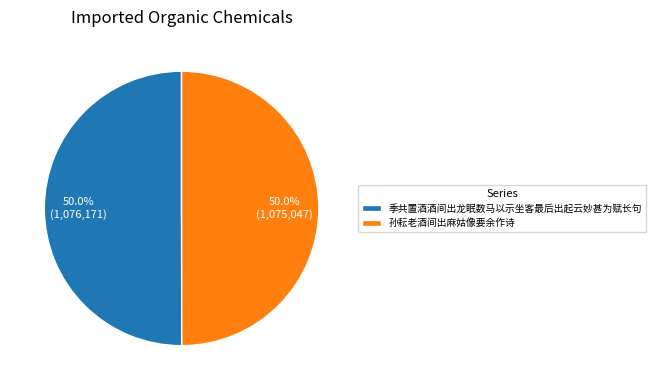

Approximately how many times larger is the value at 孙耘老酒间出麻姑像要余作诗 compared to 季共置酒酒间出龙眠数马以示坐客最后出起云妙甚为赋长句?

1.0